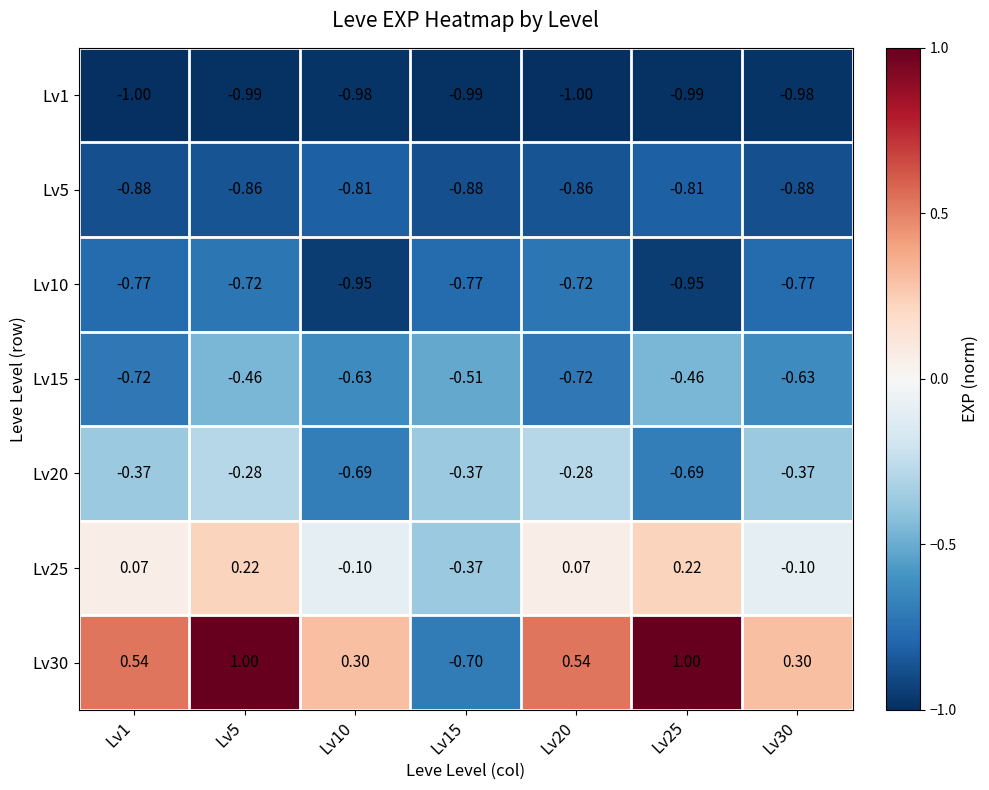

At how many categories does at least one series exceed 0?

6